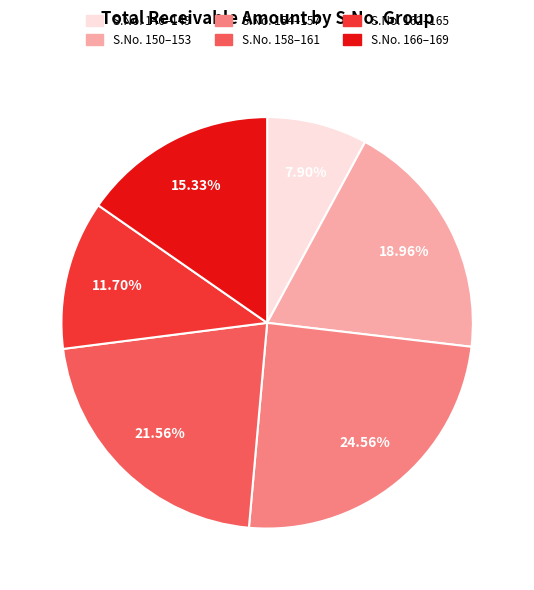

Is there any slice that represents more than half of the pie?

No